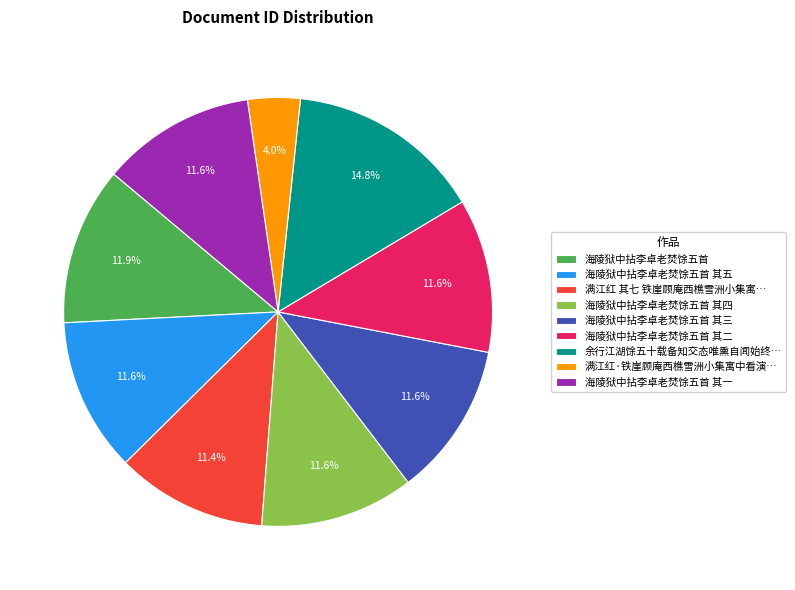

What is the ratio of the value at 海陵狱中拈李卓老焚馀五首 其四 to the value at 海陵狱中拈李卓老焚馀五首 其一?

1.0